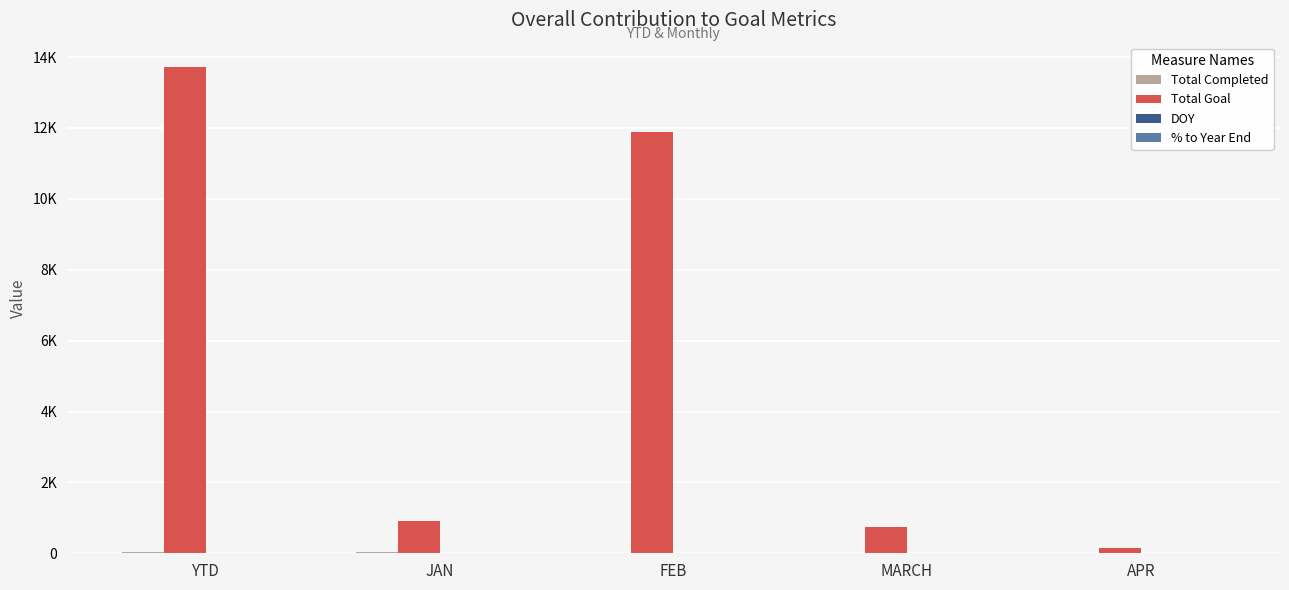

The value of Total Goal at MARCH is 753.0. True or false?

True